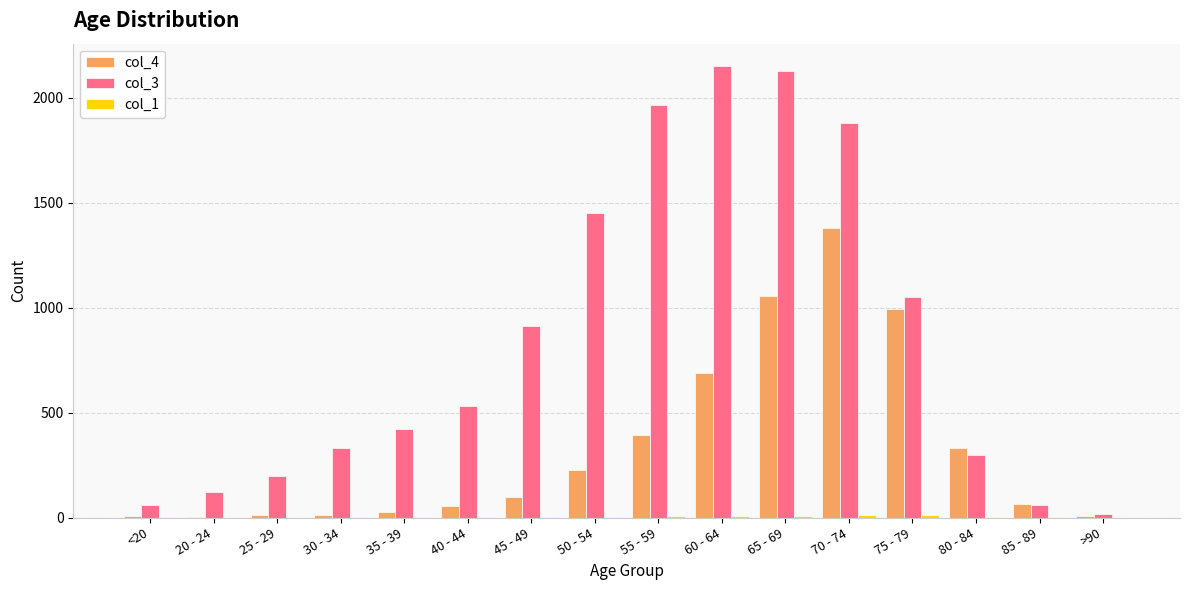

Read the col_3 value at 40 - 44.

530